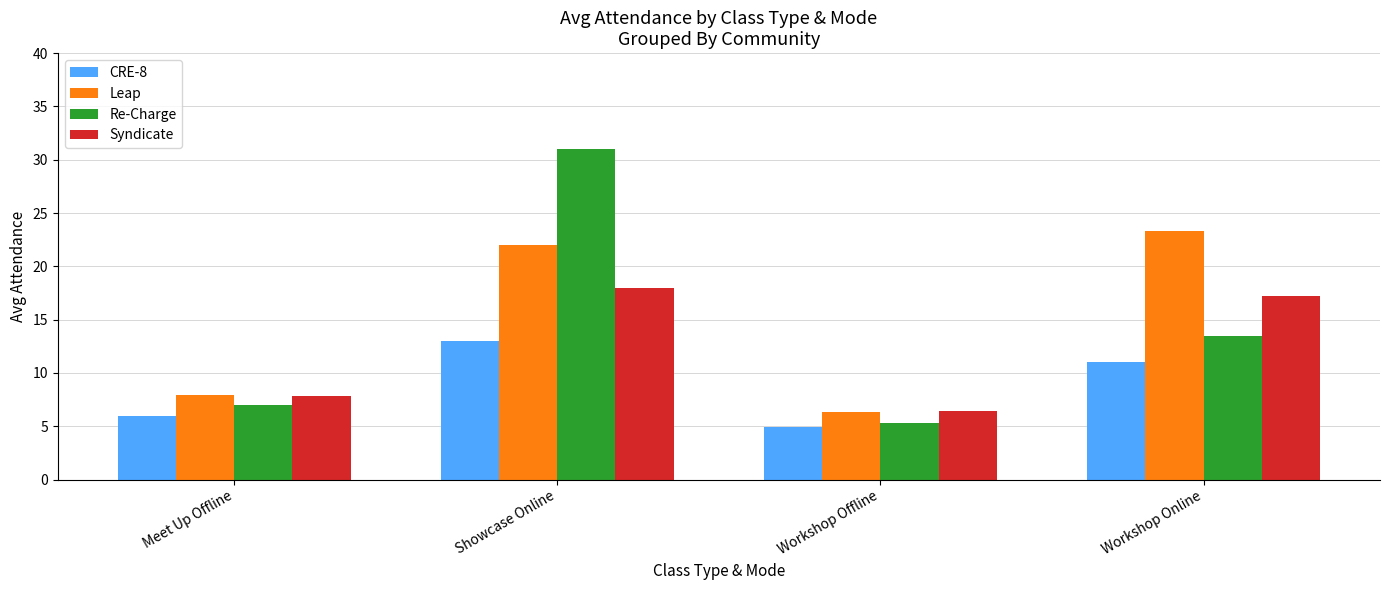

The value of CRE-8 at Meet Up Offline is 8.9. True or false?

False